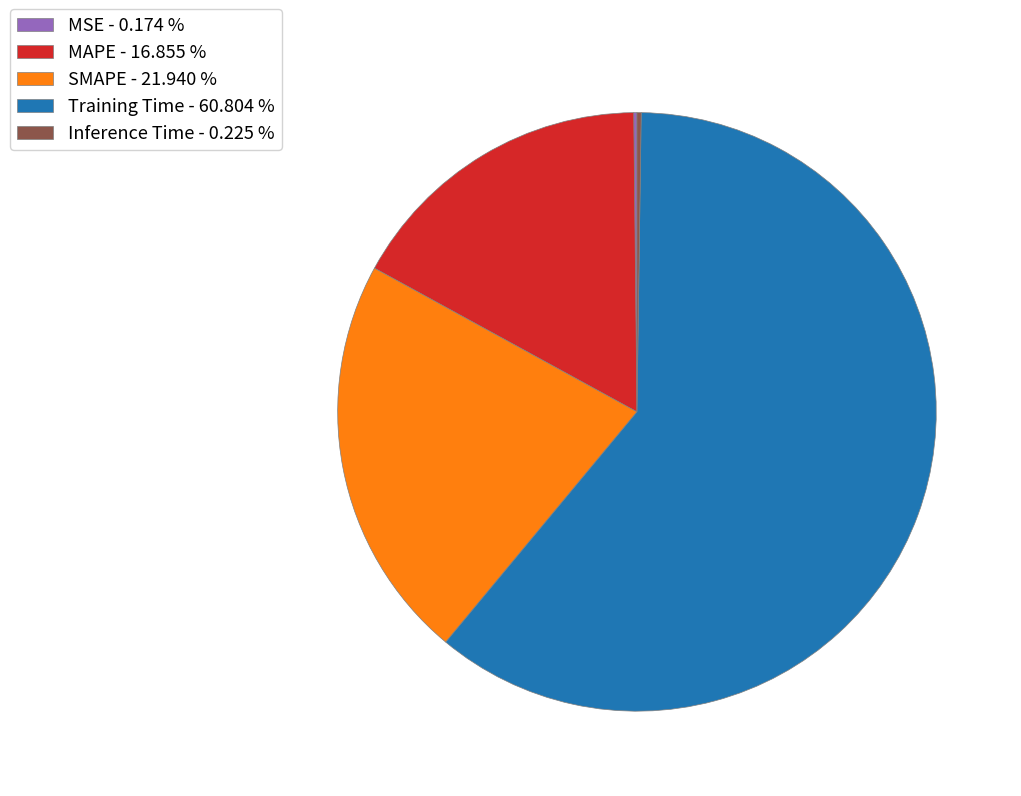

Does Training Time represent more than half of the total?

Yes